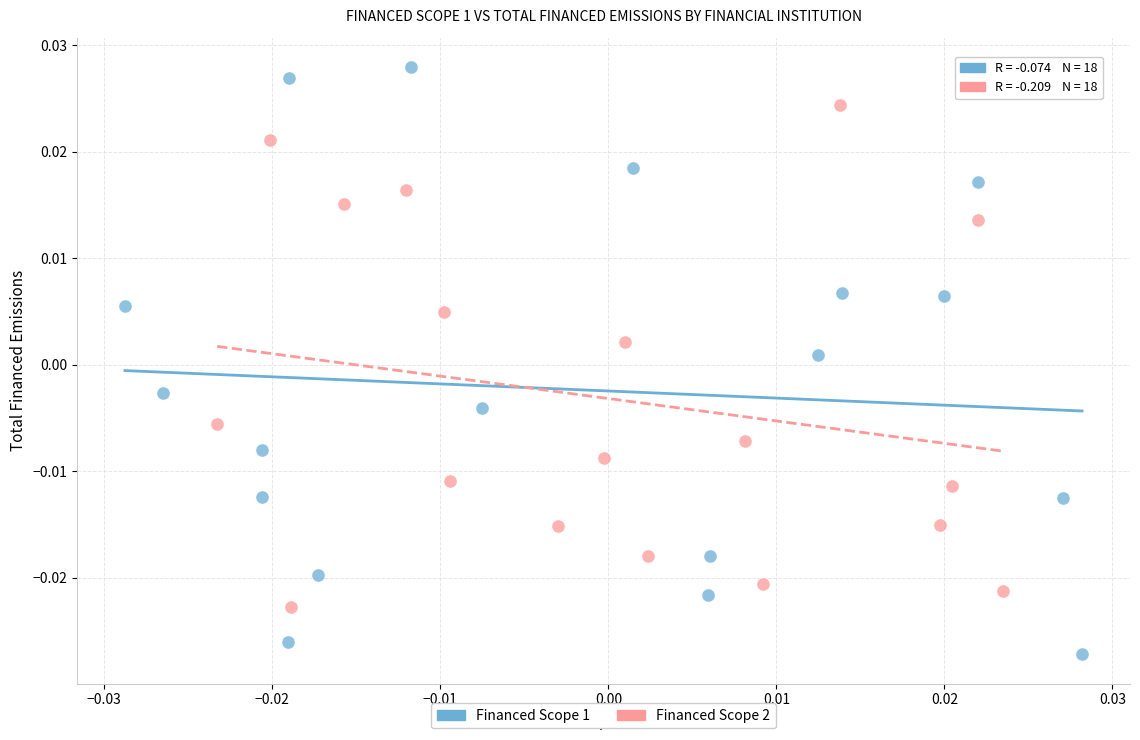

What are all the series names shown in the legend?

Financed Scope 1, Financed Scope 2